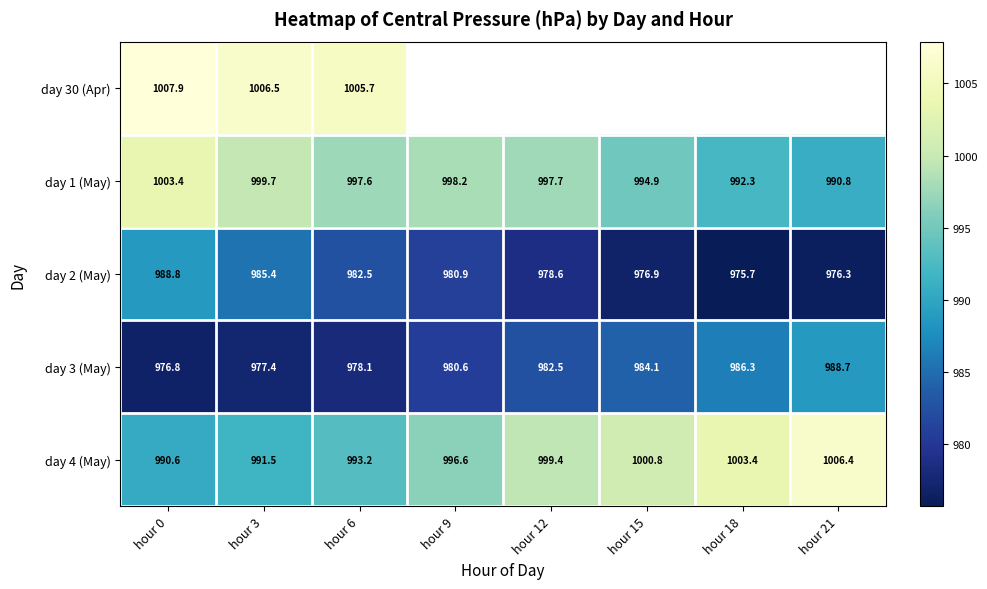

List the series in order of their peak value, lowest first.

day 3 (May), day 2 (May), day 1 (May), day 4 (May), day 30 (Apr)